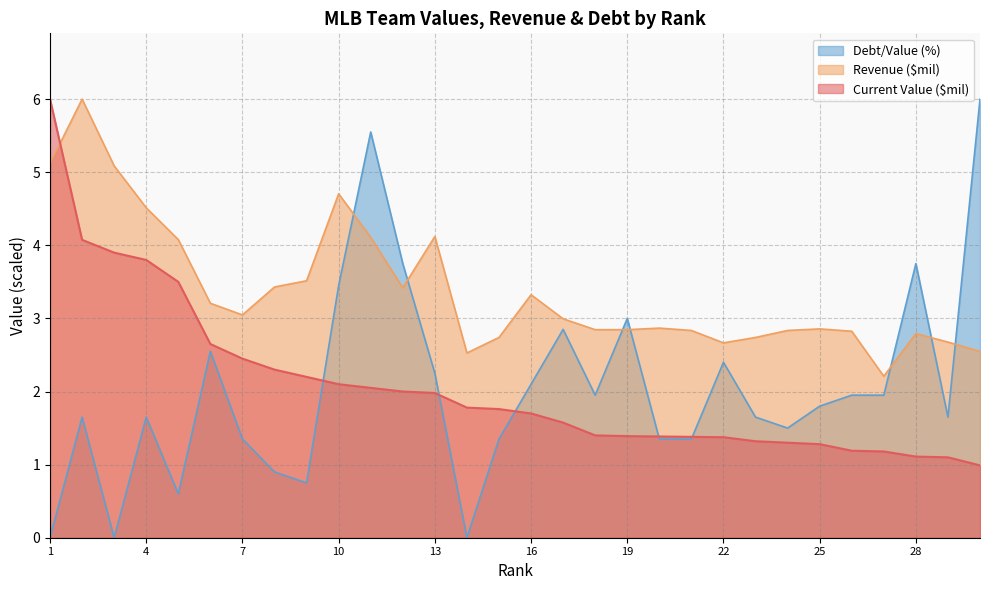

Rank the categories by Debt/Value (%) value from lowest to highest.

1, 3, 14, 5, 9, 8, 7, 15, 20, 21, 24, 2, 4, 23, 29, 25, 18, 26, 27, 16, 13, 22, 6, 17, 19, 10, 12, 28, 11, 30